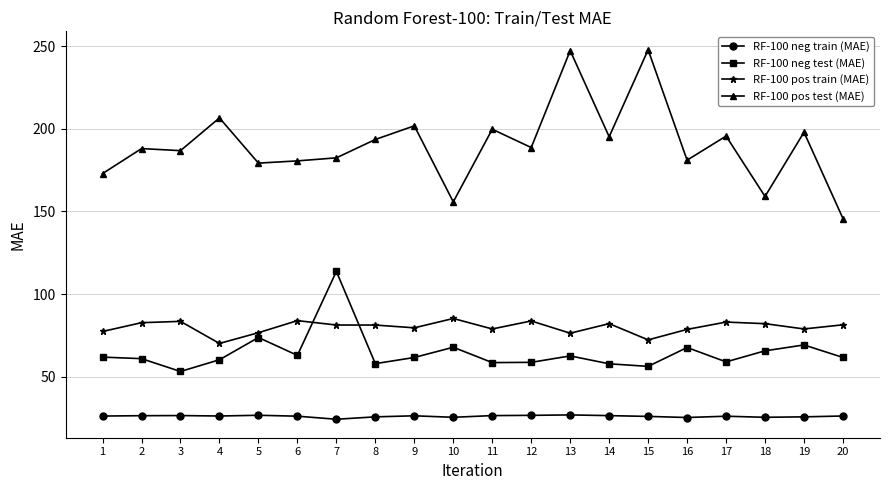

What is the difference between the maximum and minimum values in the RF-100 neg train (MAE) series?

2.6